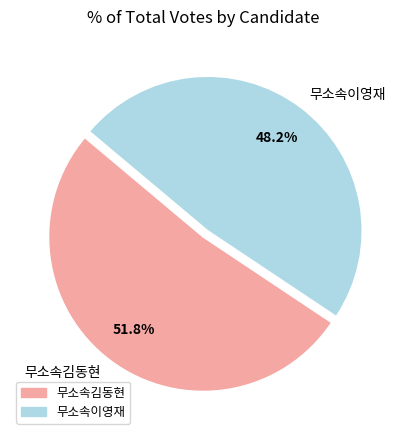

Does any single category account for the majority?

Yes